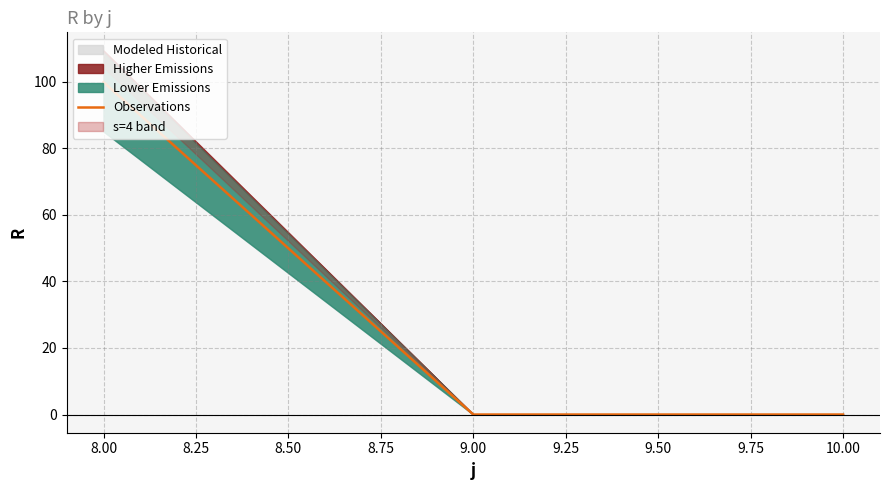

True or false: Observations has a value of 99.9 at 8.00.

True